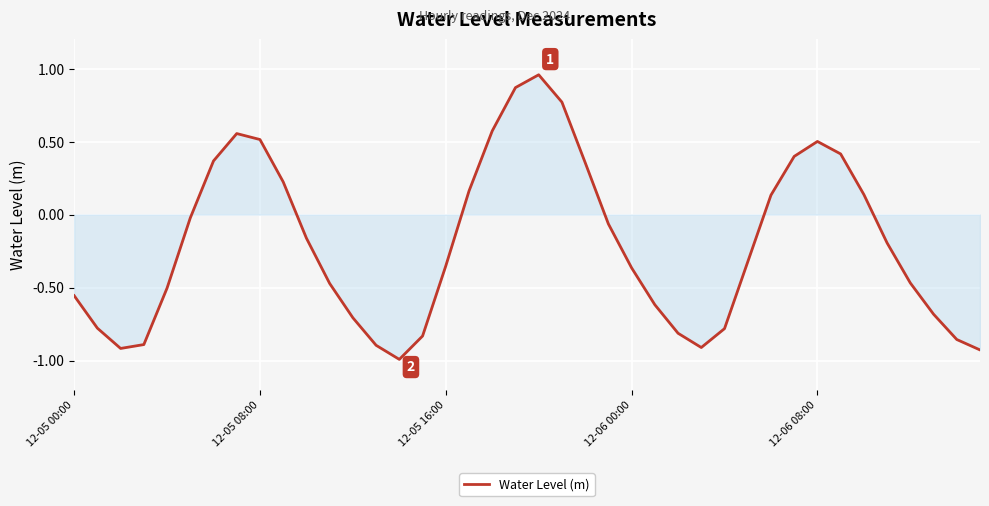

What is the difference between the maximum and minimum values?

2.0